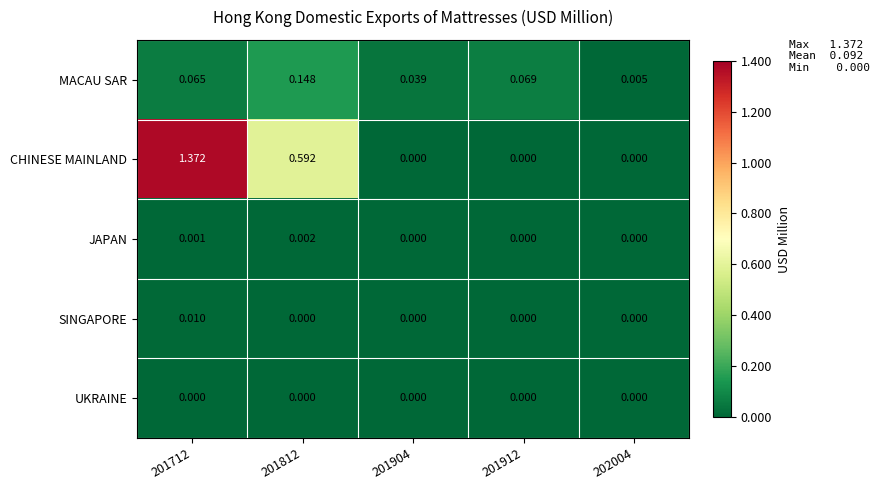

Which series has the largest total across all categories?

CHINESE MAINLAND